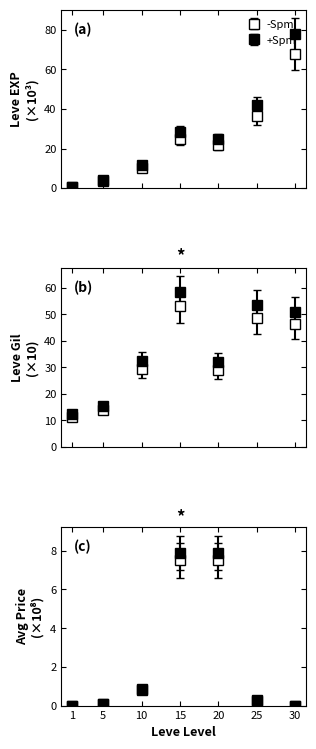

Is this an area chart (filled region under the line)?

No